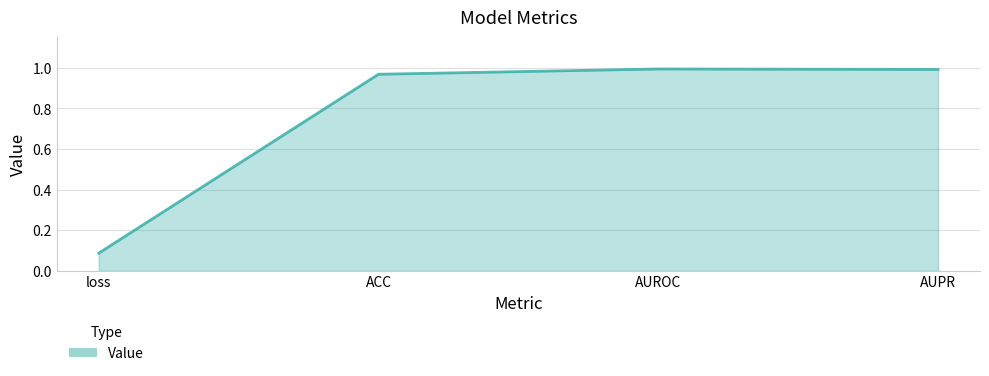

What is the difference between the maximum and minimum values?

0.9